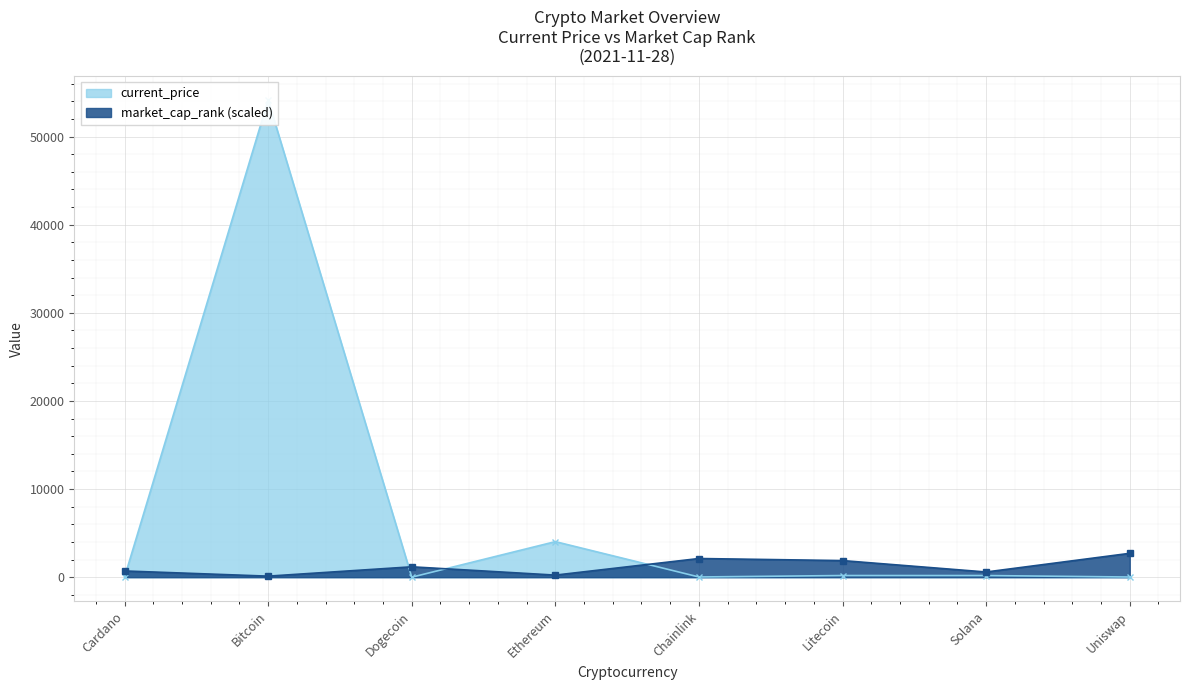

In current_price, how many points are lower than both neighbors (excluding endpoints)?

2